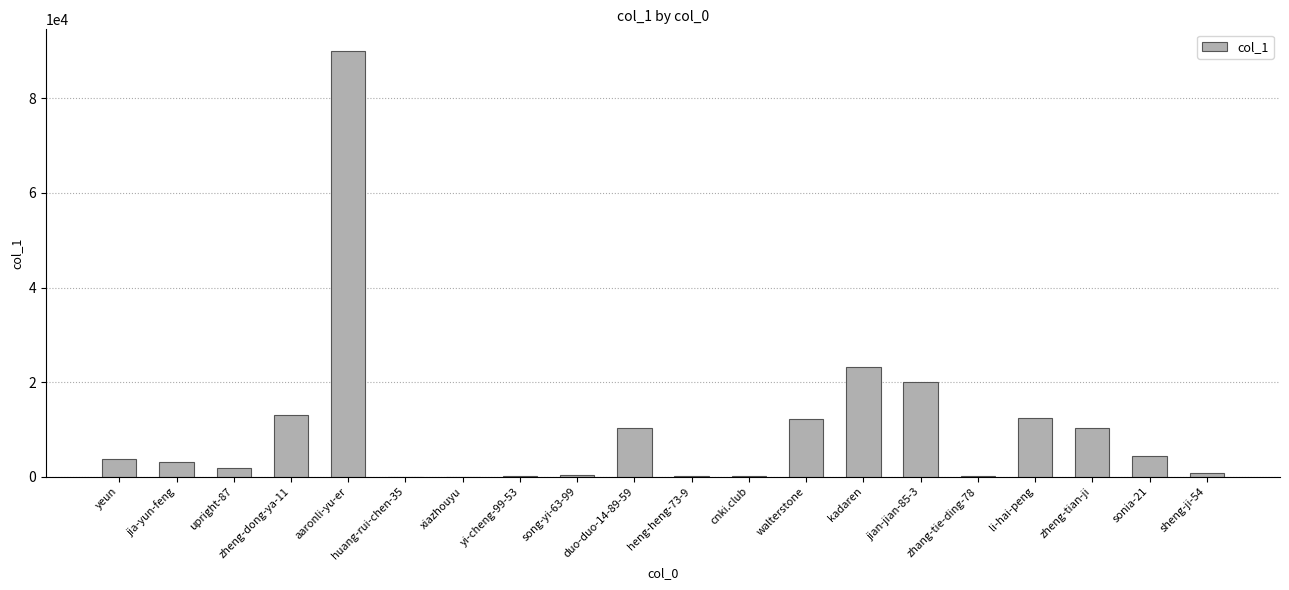

What is the greatest value displayed?

90106